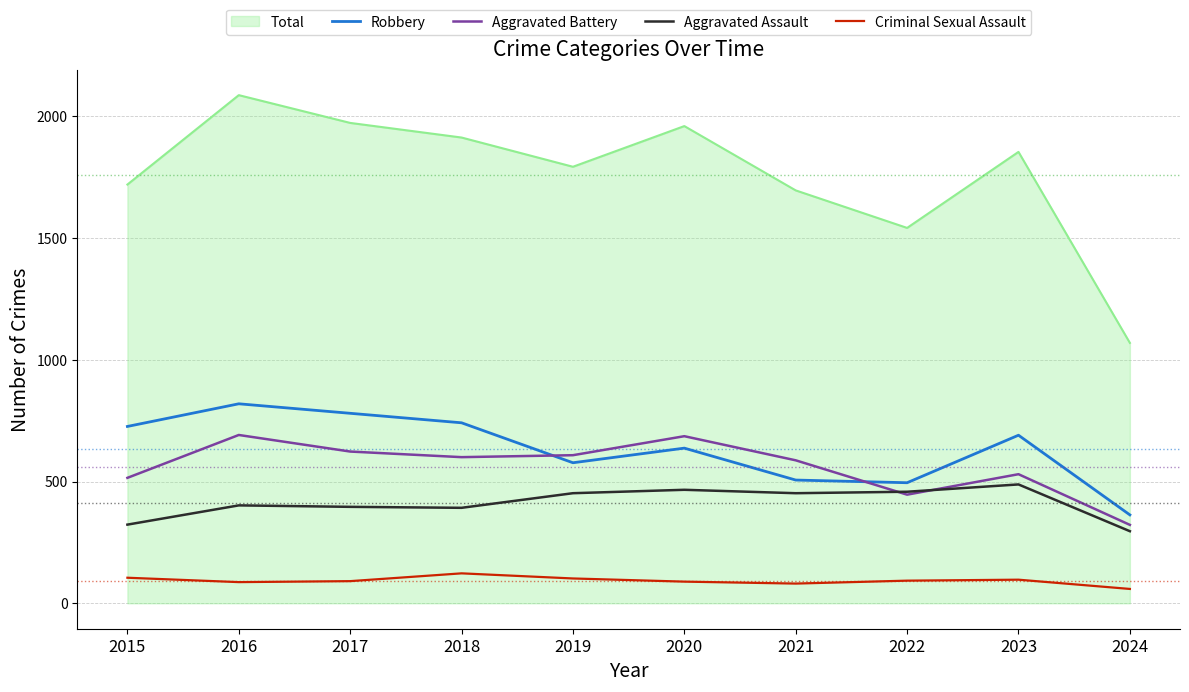

At which category does Robbery reach its first local valley?

2019